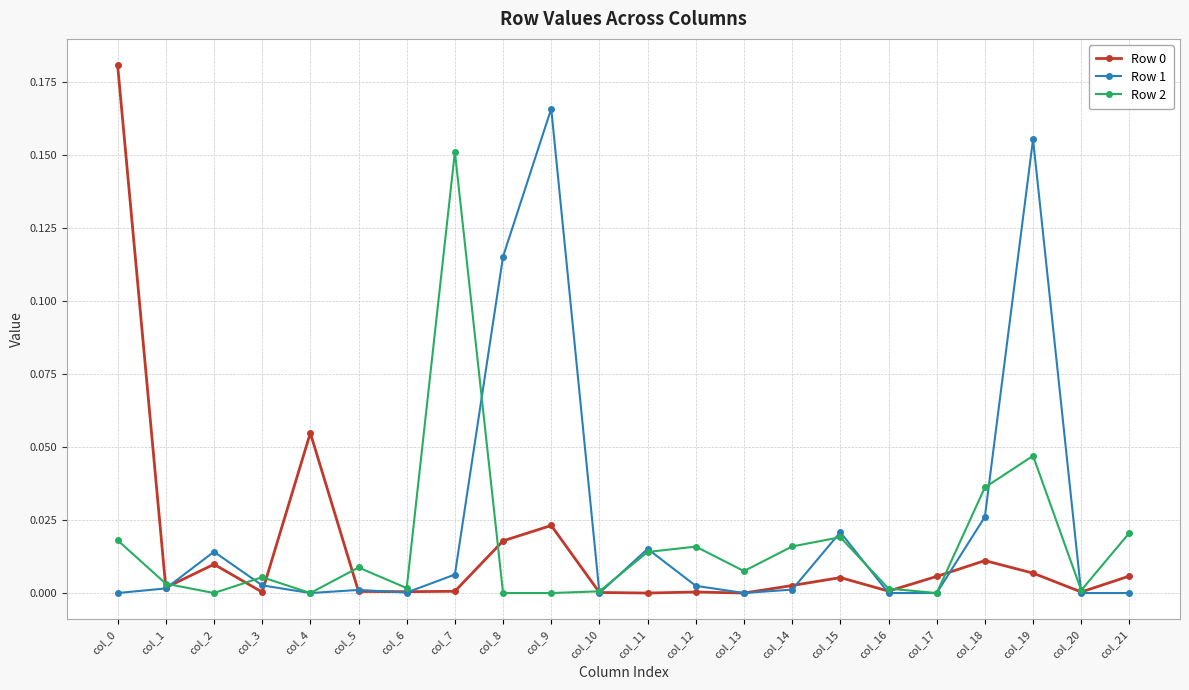

The Row 0 series shows 0.0 at col_20. True or false?

True